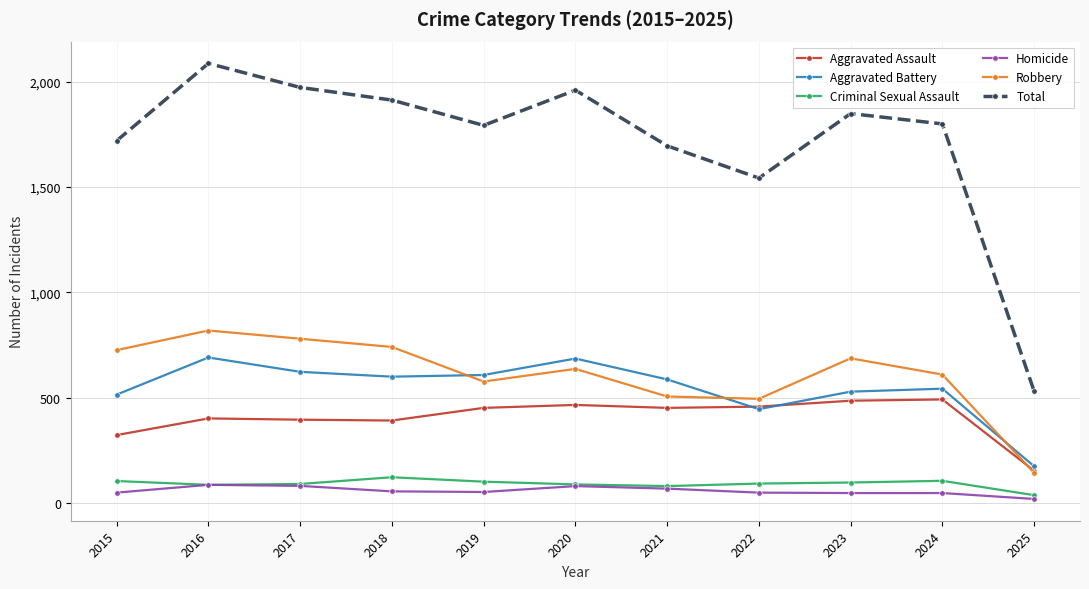

The Aggravated Assault series shows 466 at 2020. True or false?

True